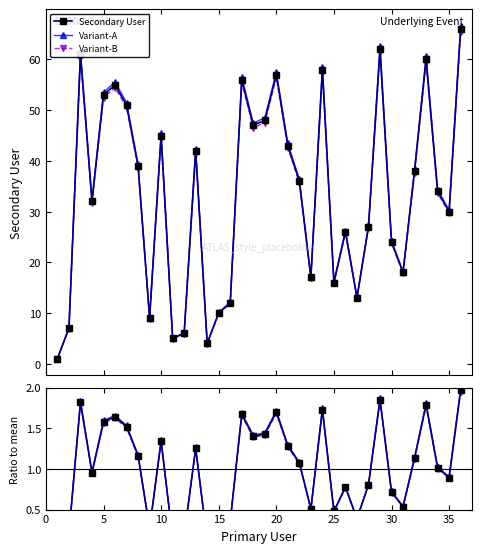

What are all the series names shown in the legend?

Secondary User, Variant-A, Variant-B